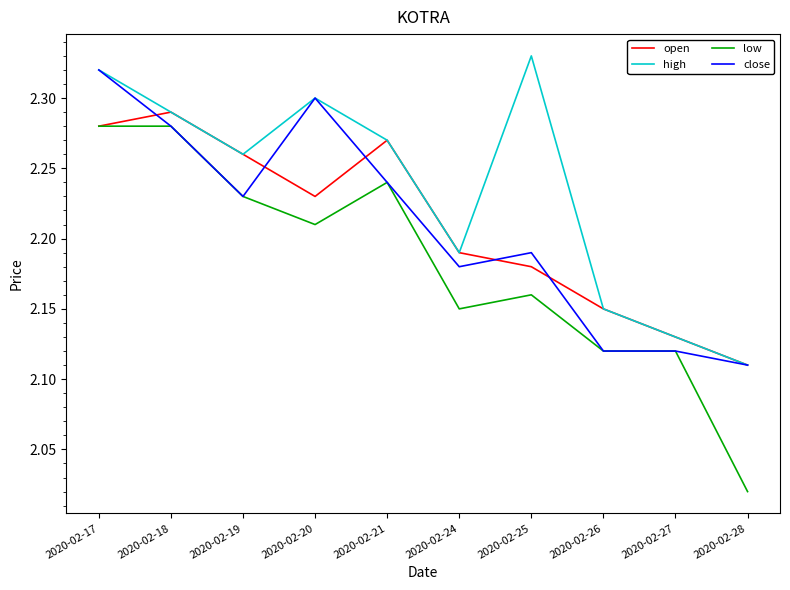

Between 2020-02-20 and 2020-02-25, which series saw the biggest shift?

close